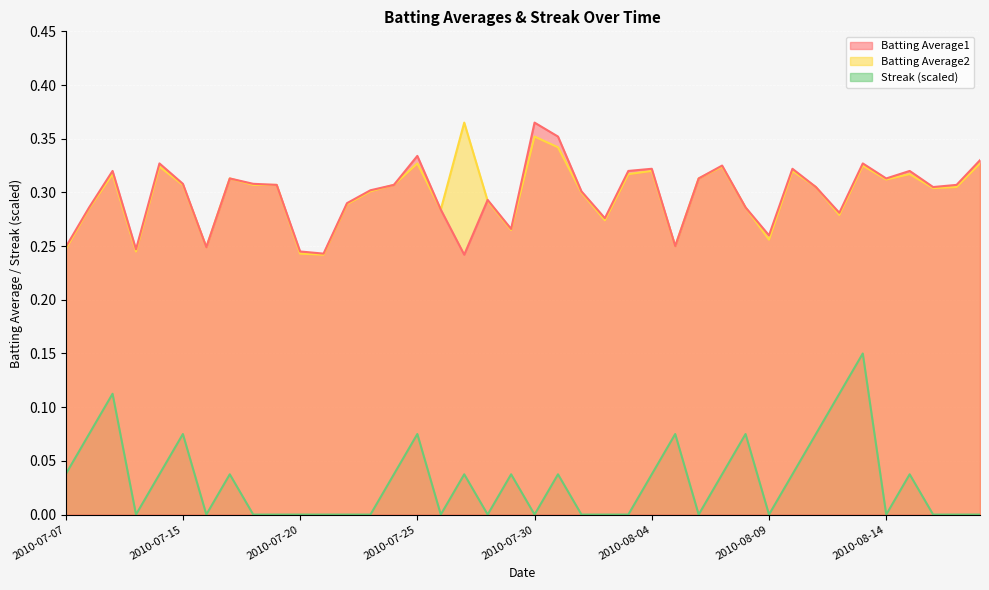

True or false: Streak and Batting Average1 cross at least once.

False